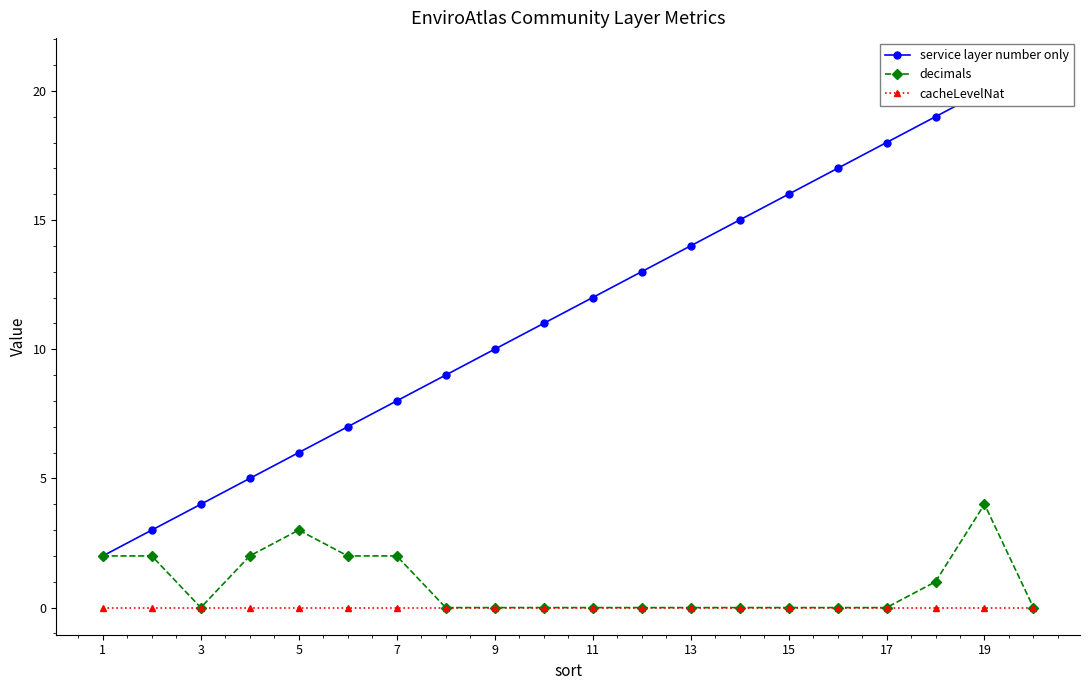

Reading right to left, transcribe all the data shown in this chart.

service layer number only: 21	20	19	18	17	16	15	14	13	12	11	10	9	8	7	6	5	4	3	2
decimals: 0	4	1	0	0	0	0	0	0	0	0	0	0	2	2	3	2	0	2	2
cacheLevelNat: 0	0	0	0	0	0	0	0	0	0	0	0	0	0	0	0	0	0	0	0